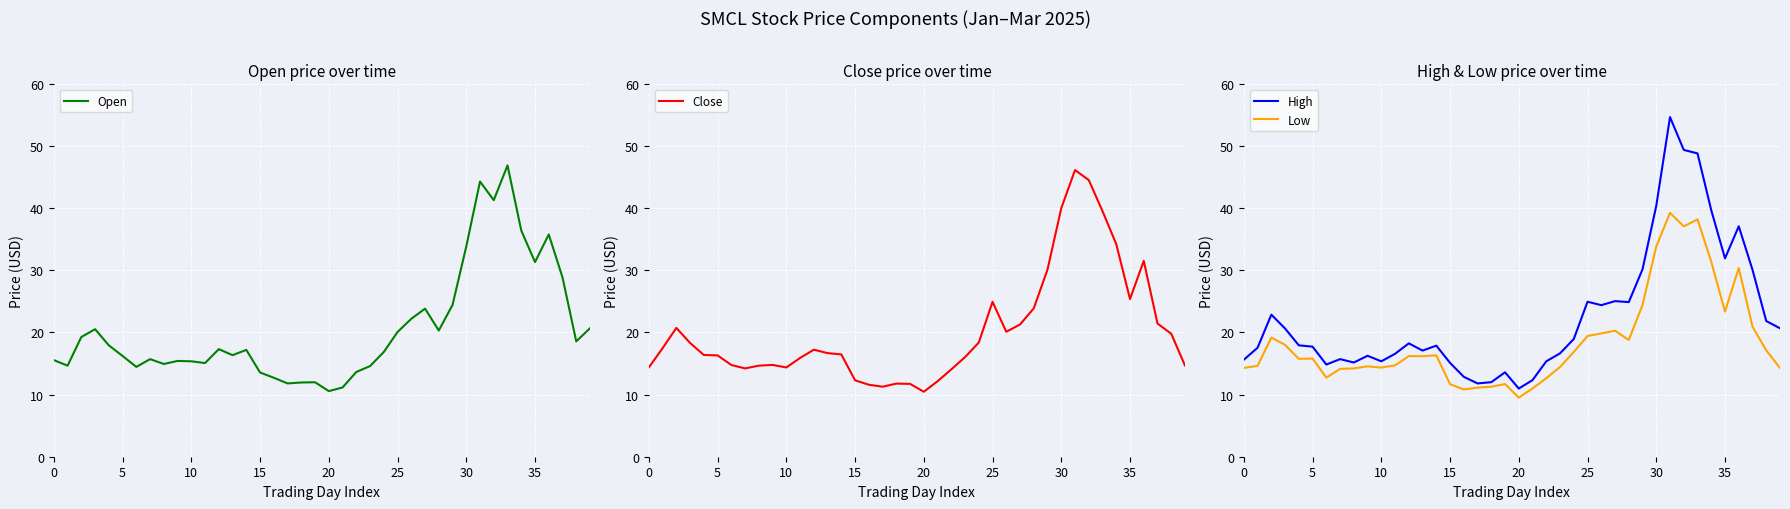

What is the total value across all series at 26?

86.6